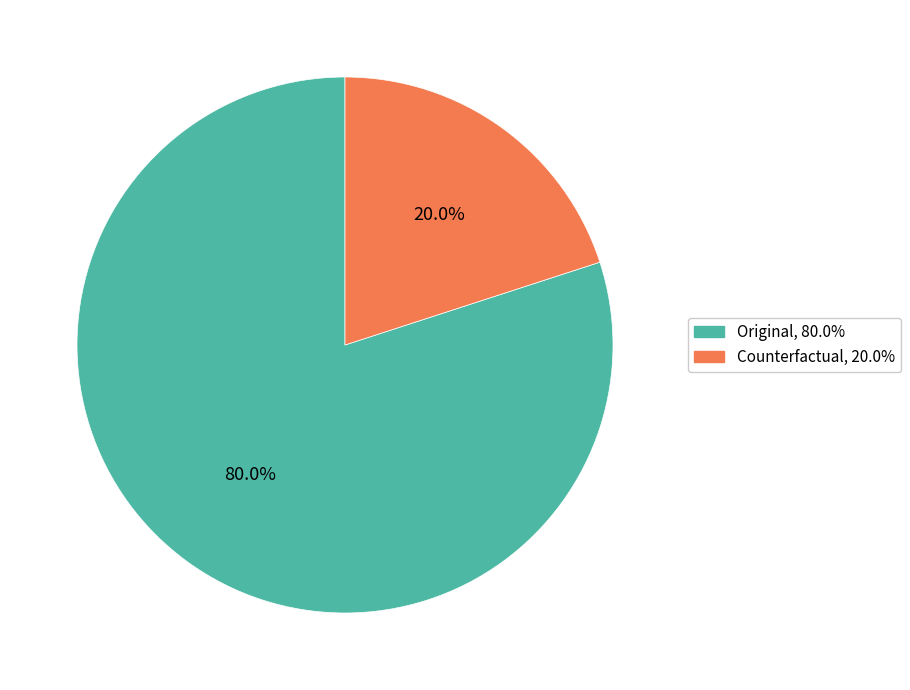

Is there any slice that represents more than half of the pie?

Yes